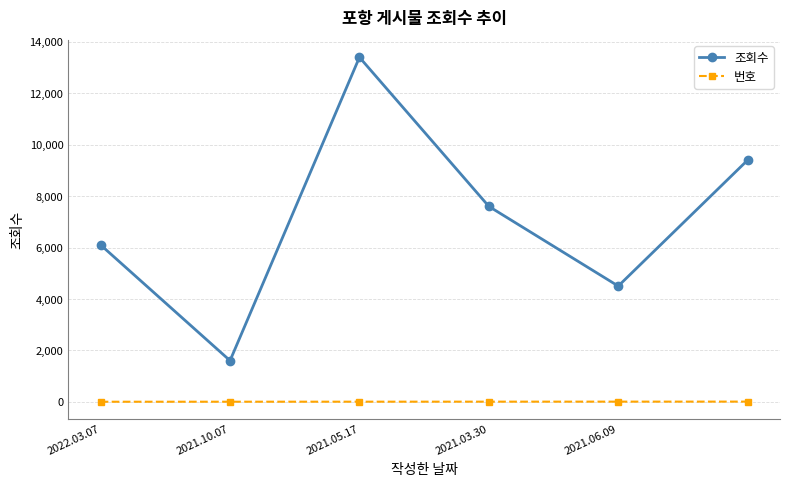

Which series has the largest total across all categories?

조회수